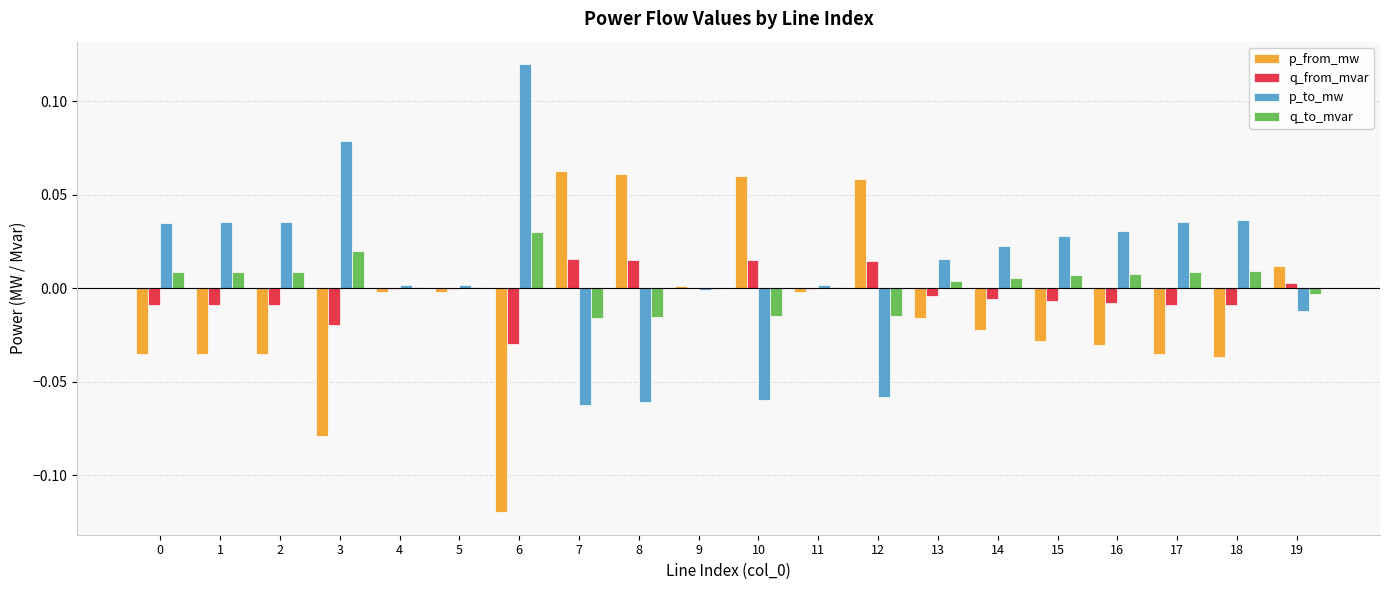

The q_to_mvar series shows -0.0 at 10. True or false?

True